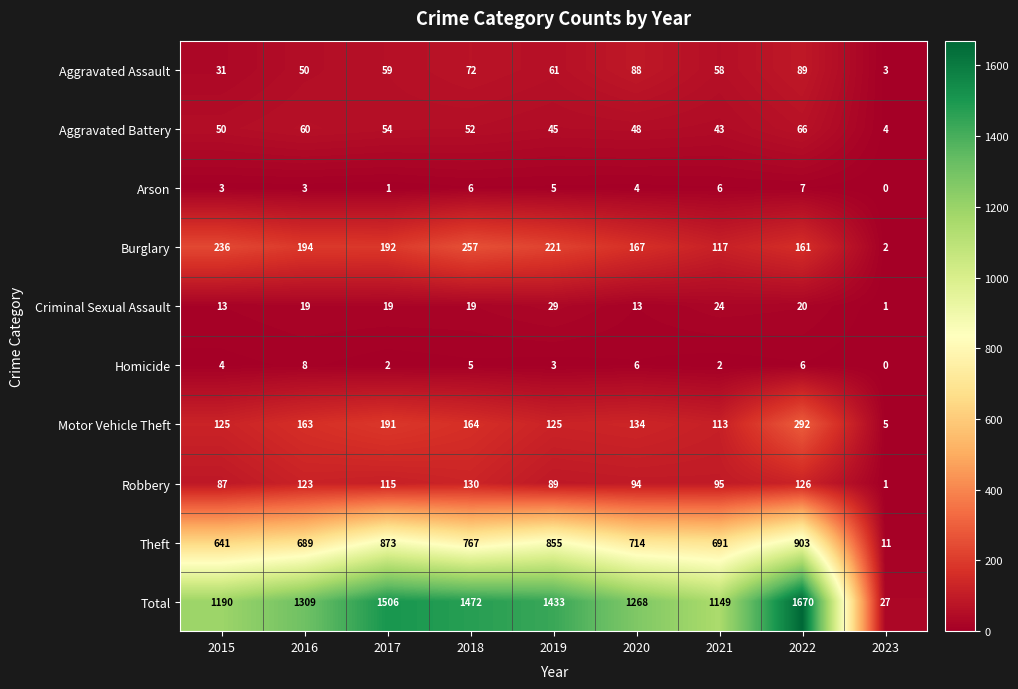

How many categories are shown in the chart?

9